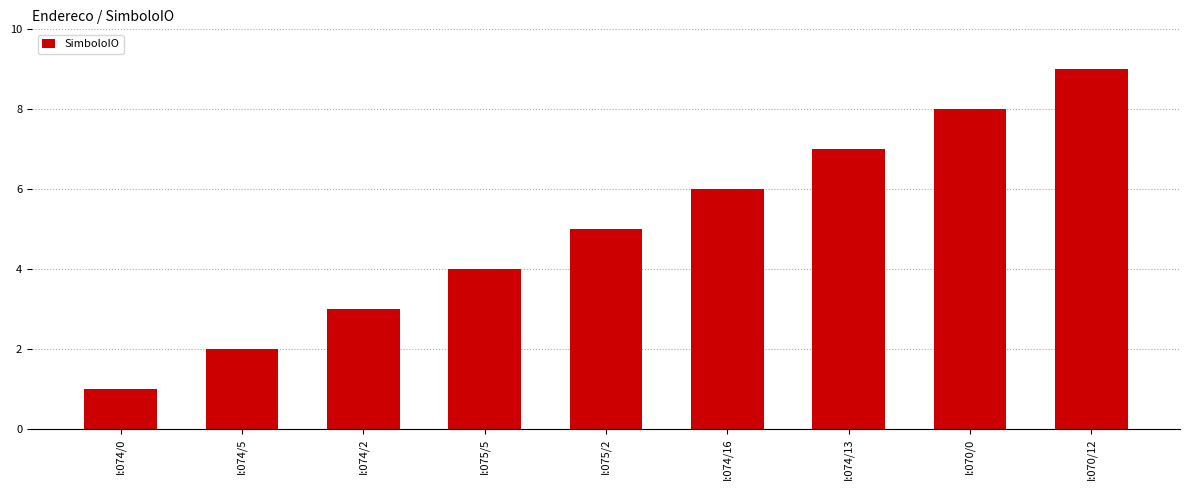

The chart shows a value of 6 at I:074/16. True or false?

True